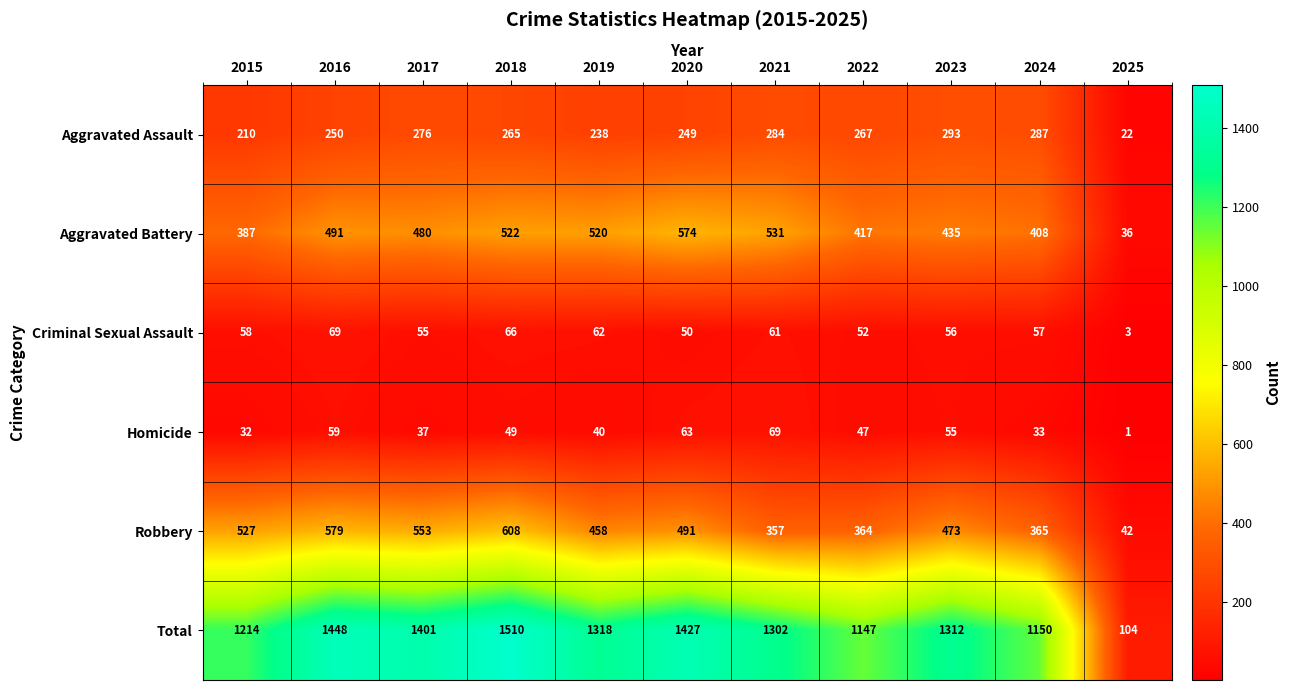

Which label corresponds to the smallest value in the chart?

2025